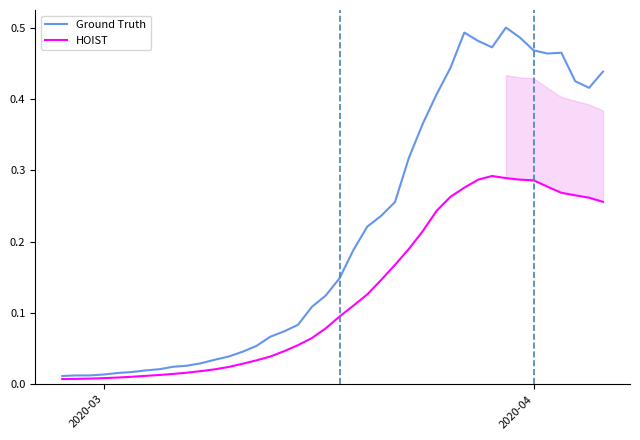

What are all the series names shown in the legend?

Ground Truth, HOIST